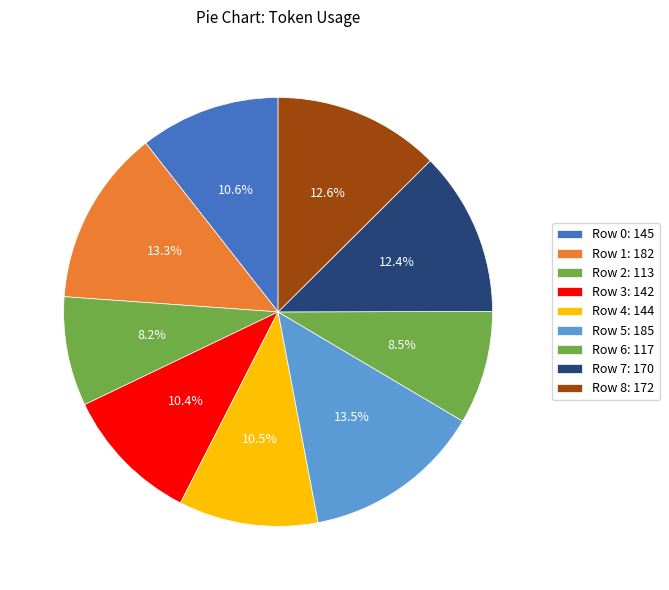

Count the number of slices in the pie.

9